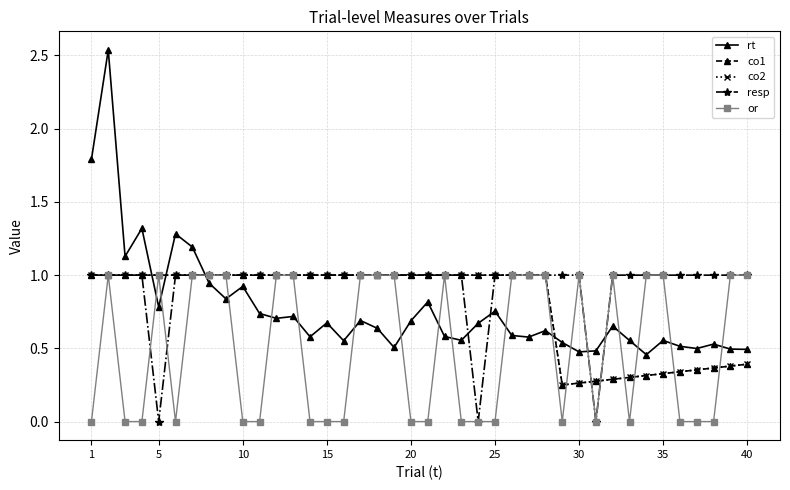

Does the chart have visible grid lines?

Yes